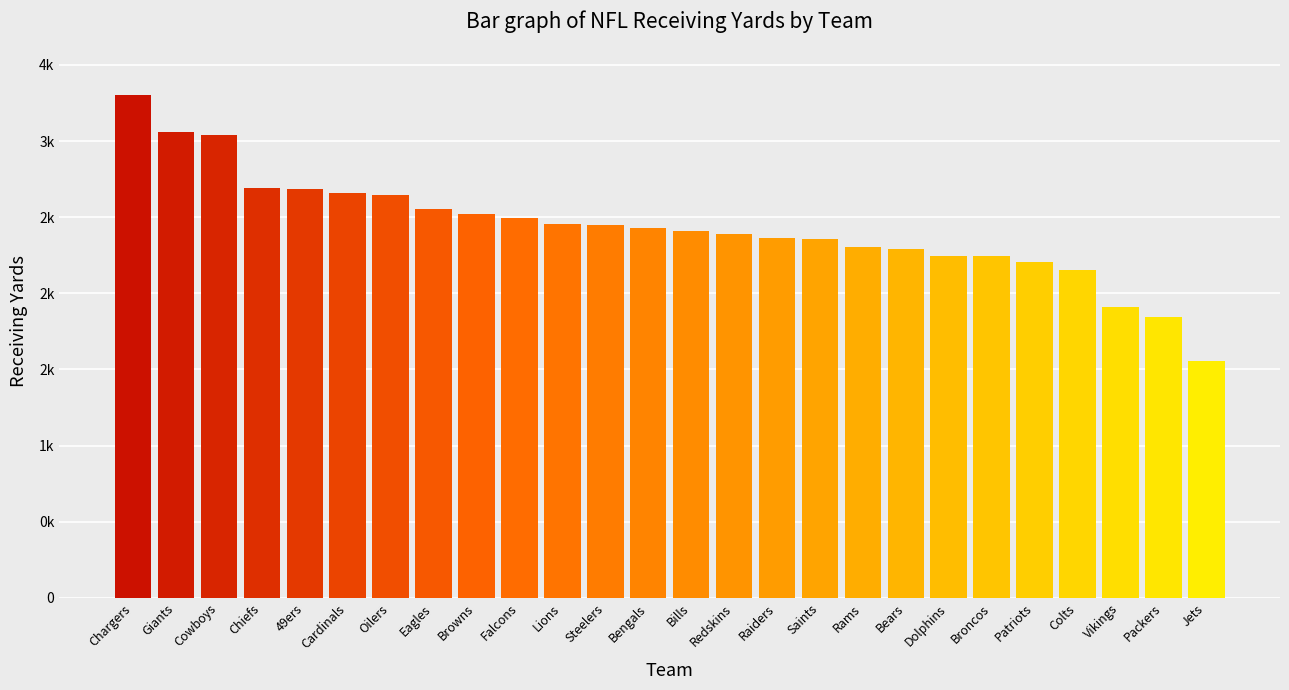

Reading left to right, transcribe all the data shown in this chart.

Chargers=3305	Giants=3062	Cowboys=3037	Chiefs=2694	49ers=2688	Cardinals=2656	Oilers=2643	Eagles=2552	Browns=2521	Falcons=2495	Lions=2453	Steelers=2446	Bengals=2427	Bills=2410	Redskins=2391	Raiders=2363	Saints=2355	Rams=2304	Bears=2294	Dolphins=2248	Broncos=2243	Patriots=2206	Colts=2152	Vikings=1910	Packers=1842	Jets=1556